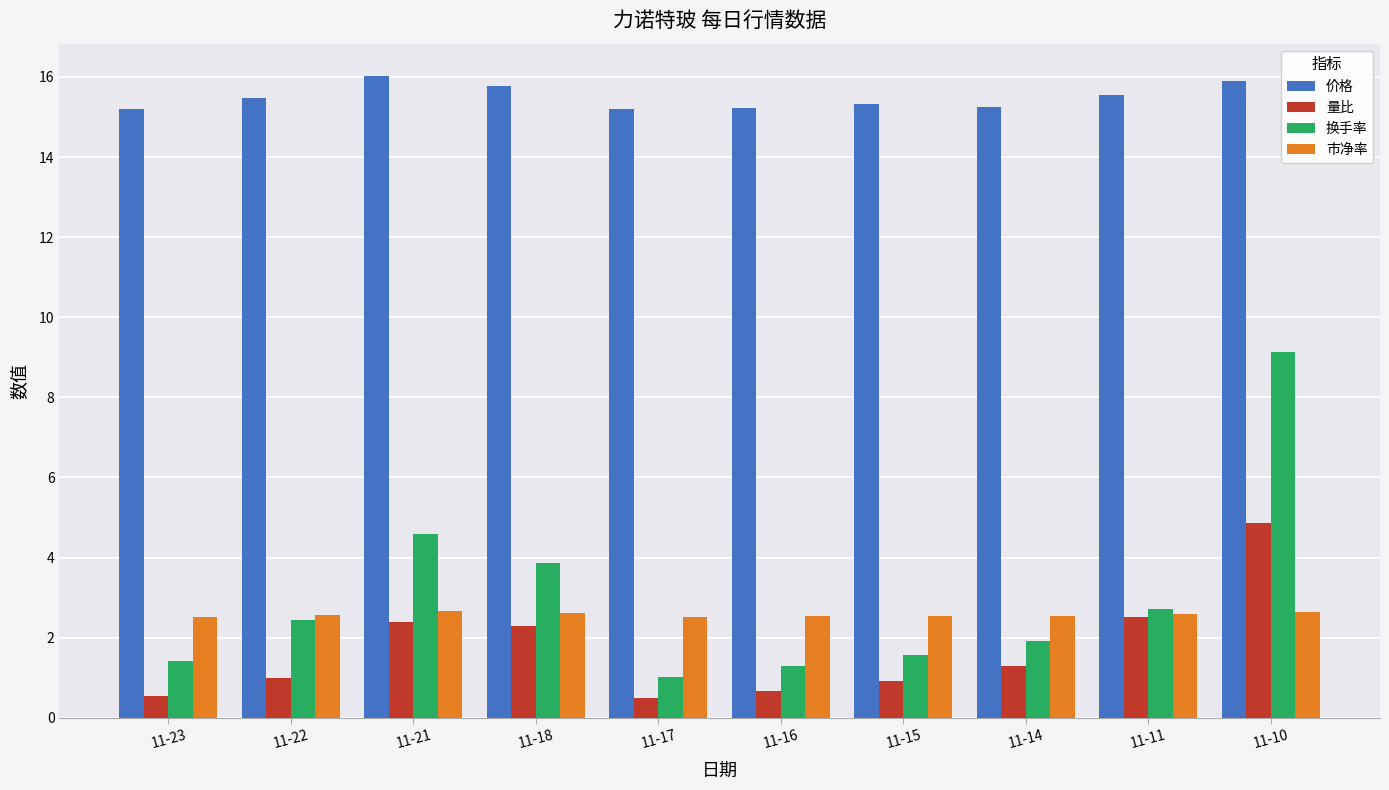

At which category is the sum across all series the highest?

11-10